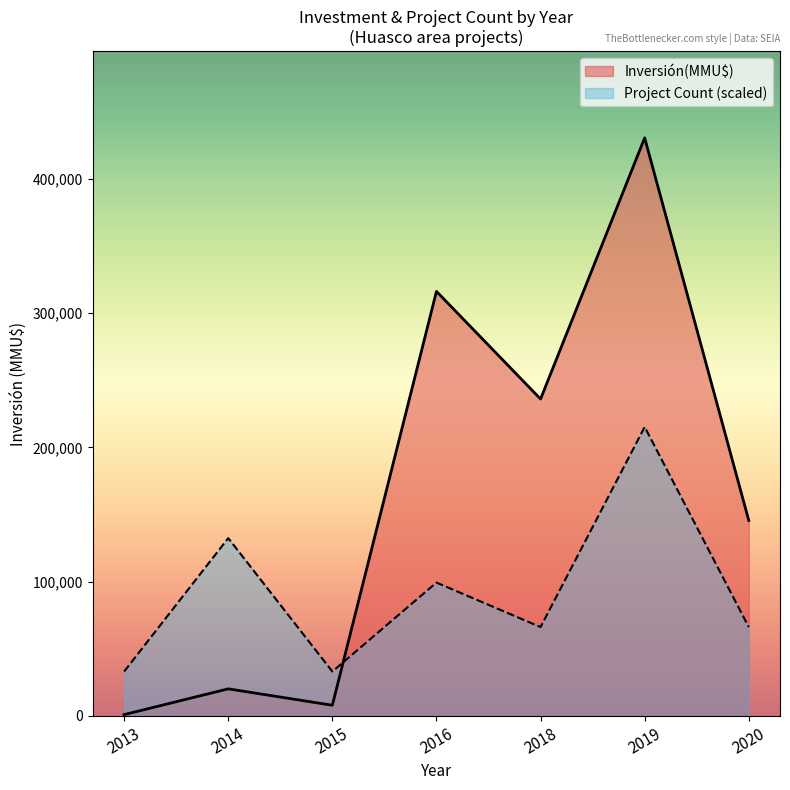

At how many categories does at least one series exceed 85500?

5